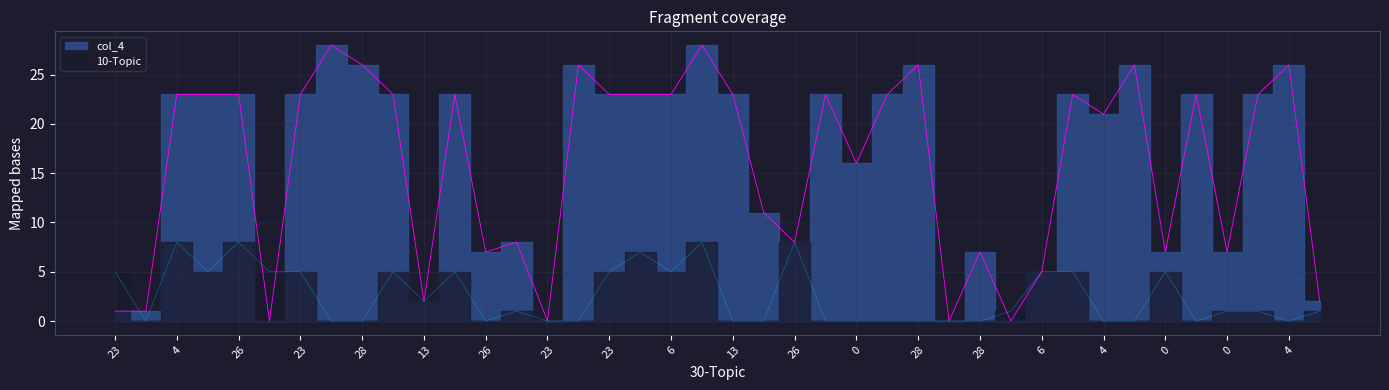

What is the approximate value of 10-Topic at 18?

8